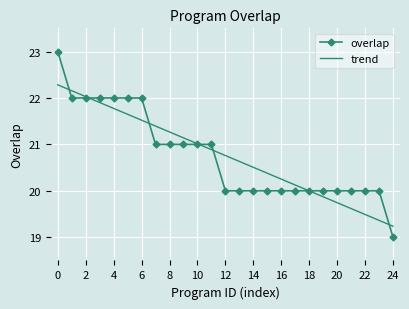

List the series in order of their peak value, lowest first.

trend, overlap